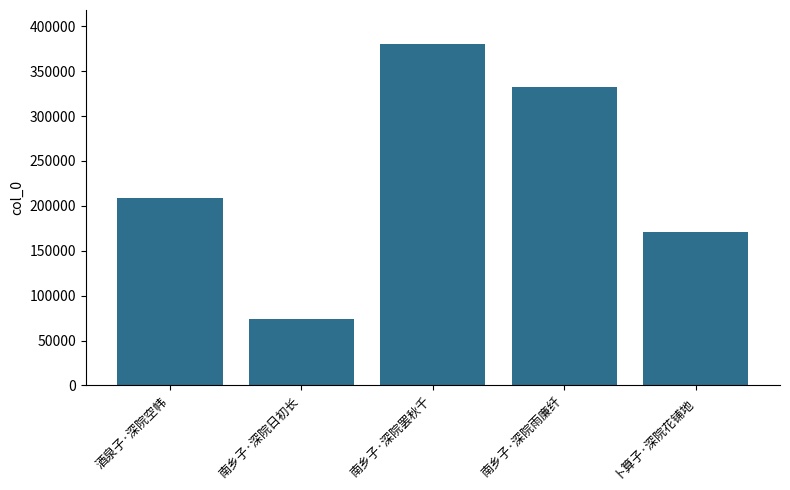

Reading right to left, what are all the values shown in this chart?

卜算子·深院花铺地=170981	南乡子·深院雨廉纤=332656	南乡子·深院罢秋千=380033	南乡子·深院日初长=74326	酒泉子·深院空帏=208891